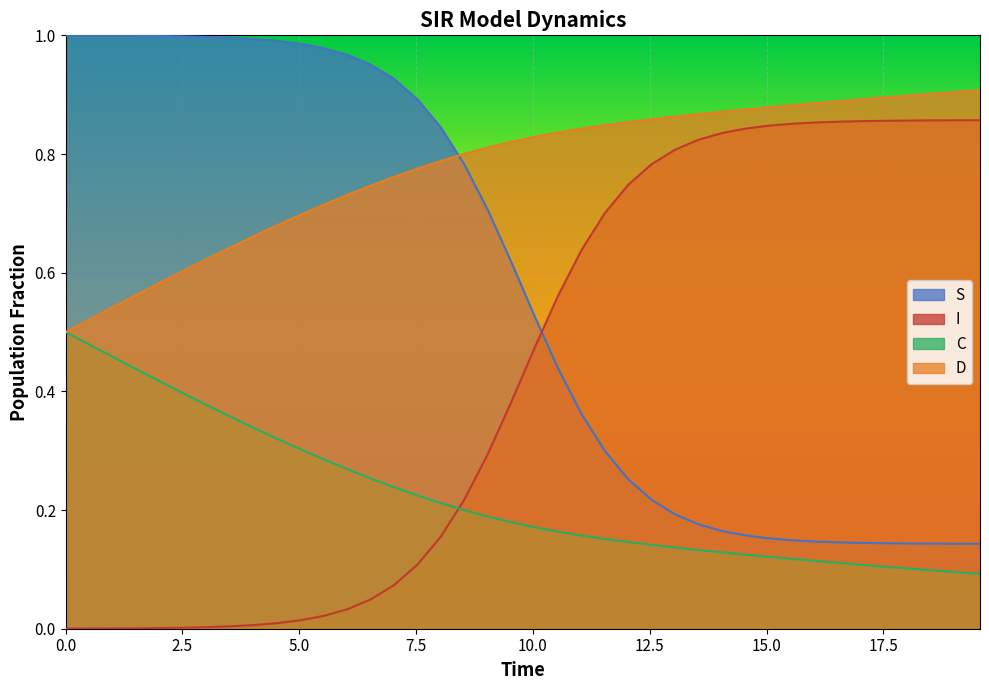

True or false: I and C intersect in this chart.

True